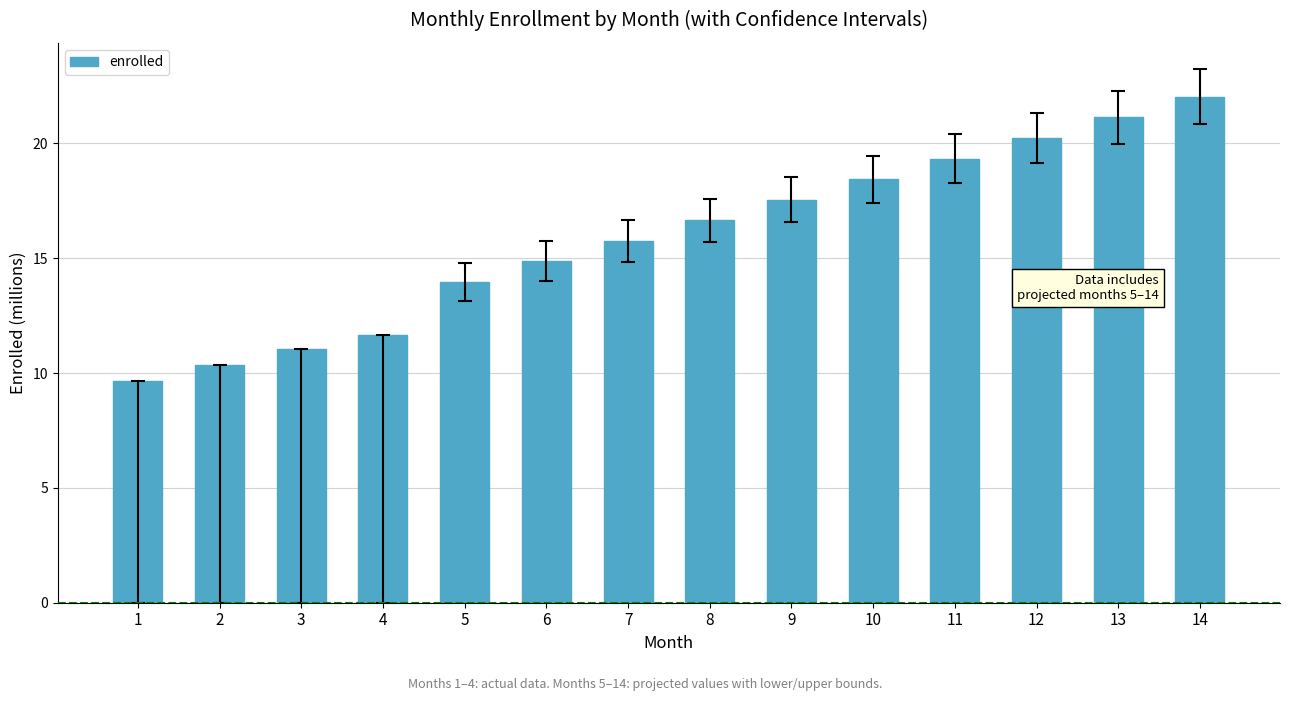

How many bars are there in total?

14